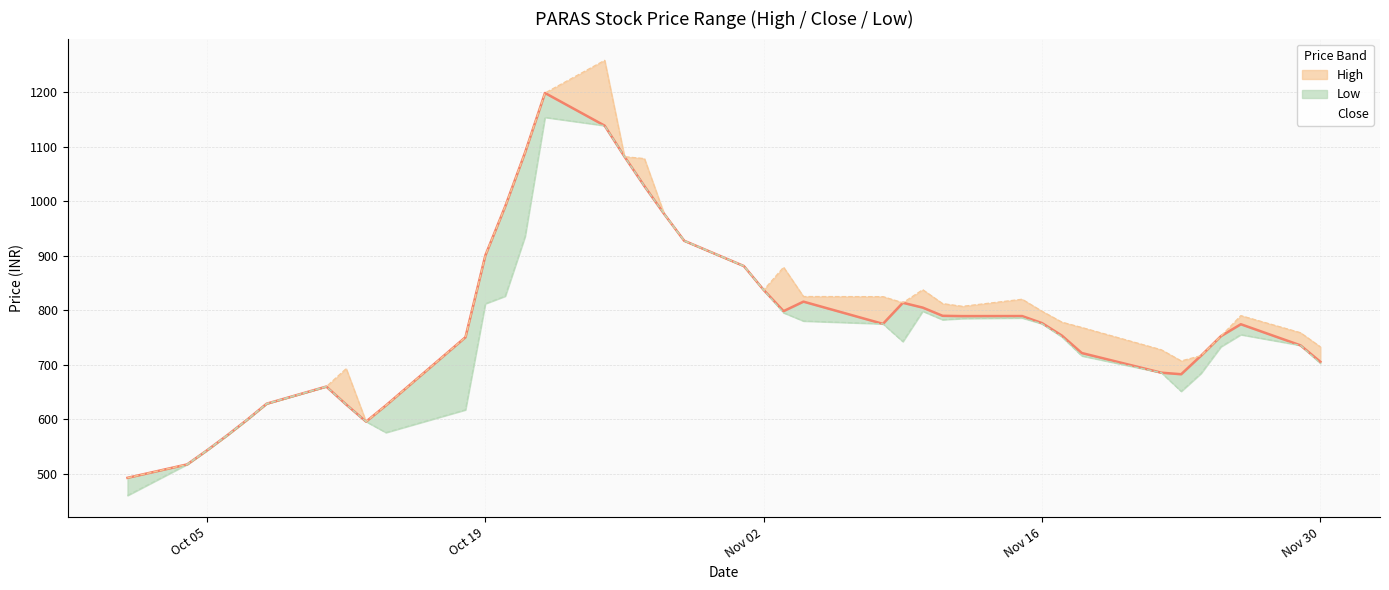

What is the label of the 25th point from the left?

2021-11-08